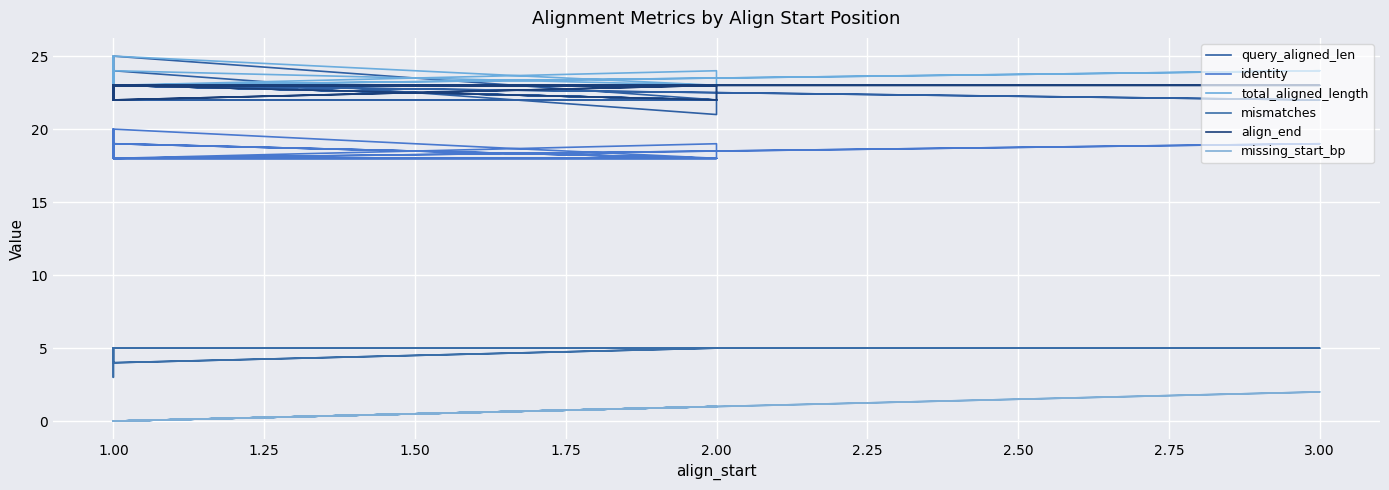

True or false: mismatches has a value of 5 at 1.00.

True